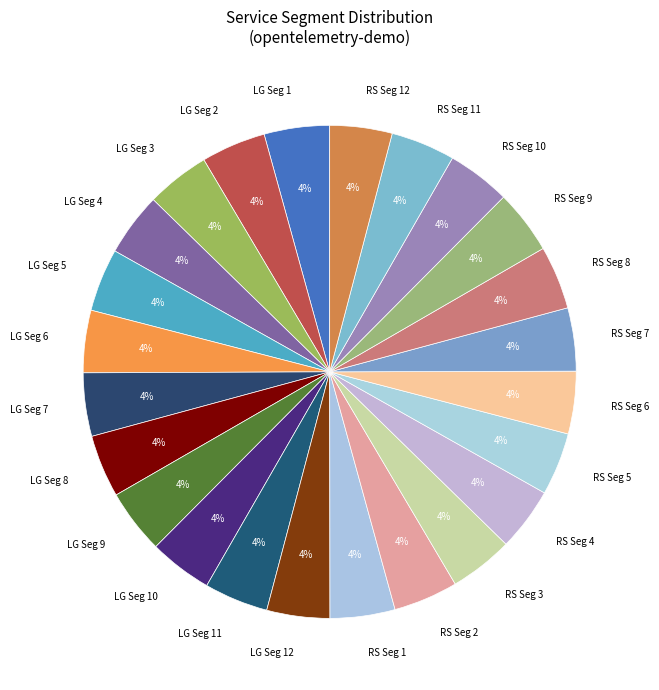

Is RS Seg 2 the majority of the pie?

No